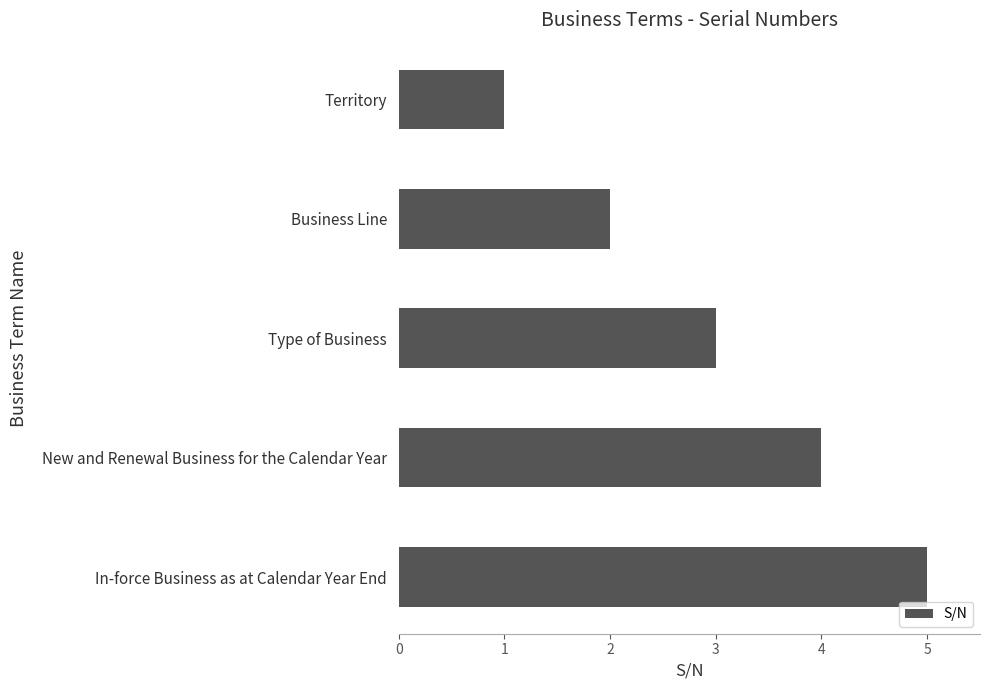

What is the label of the 2nd bar from the bottom?

New and Renewal Business for the Calendar Year